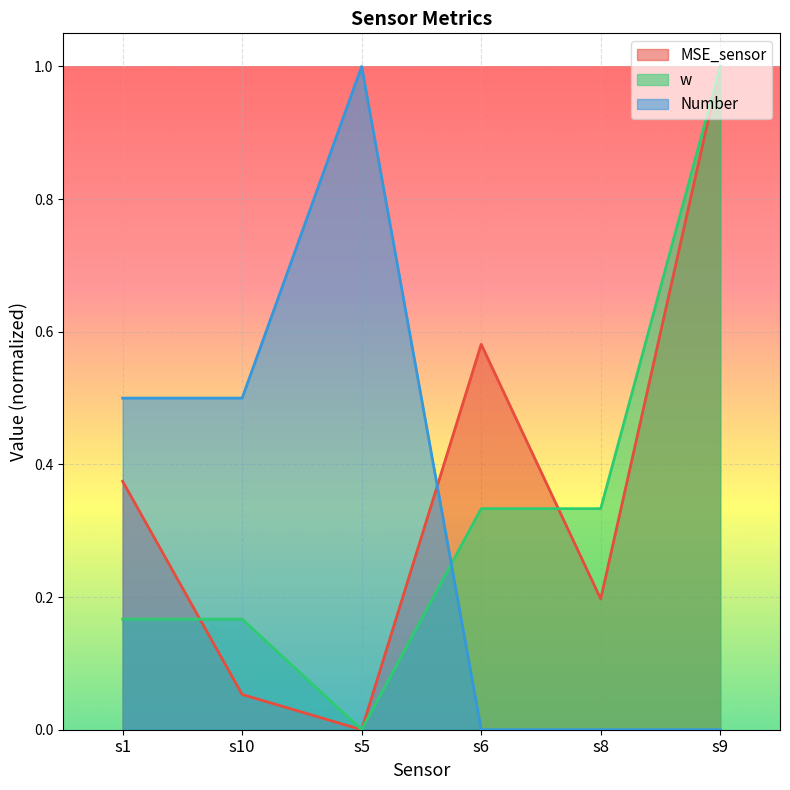

The Number series shows 0.4 at s9. True or false?

False